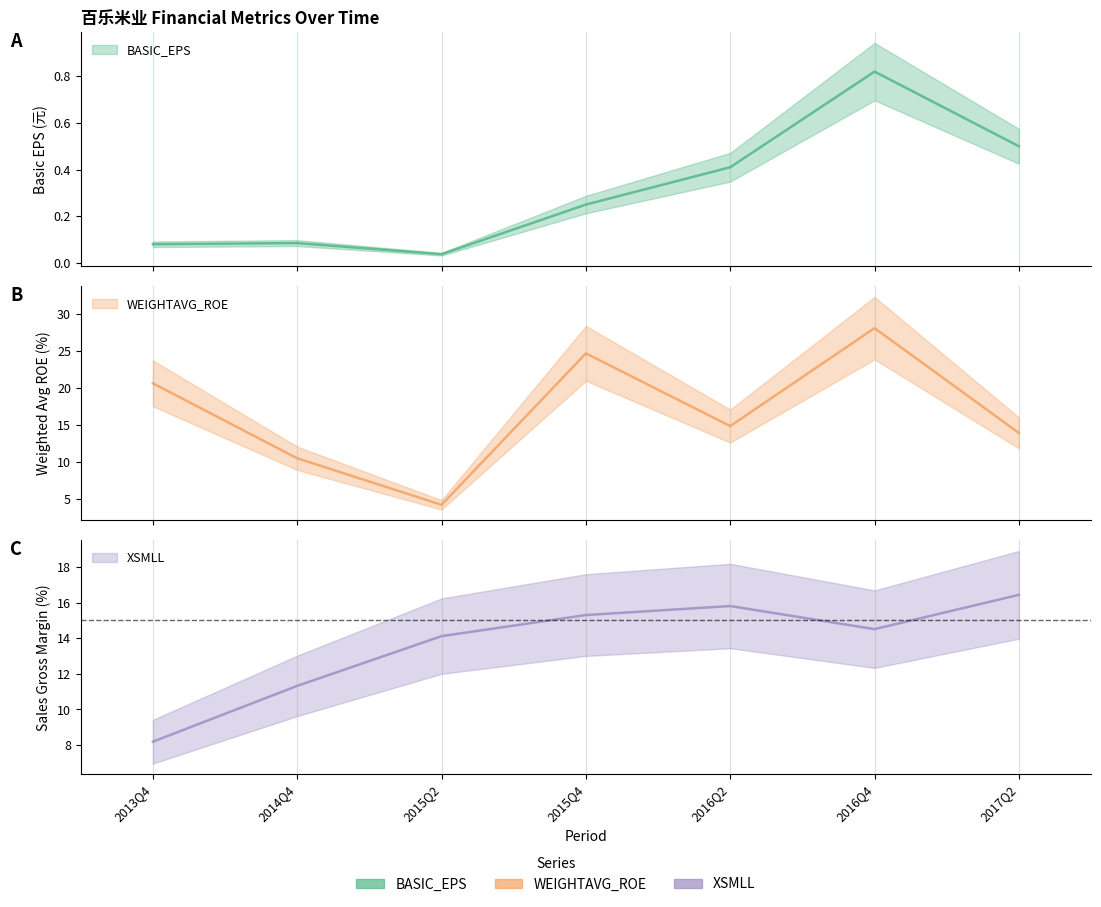

Is this an area chart (filled region under the line)?

No